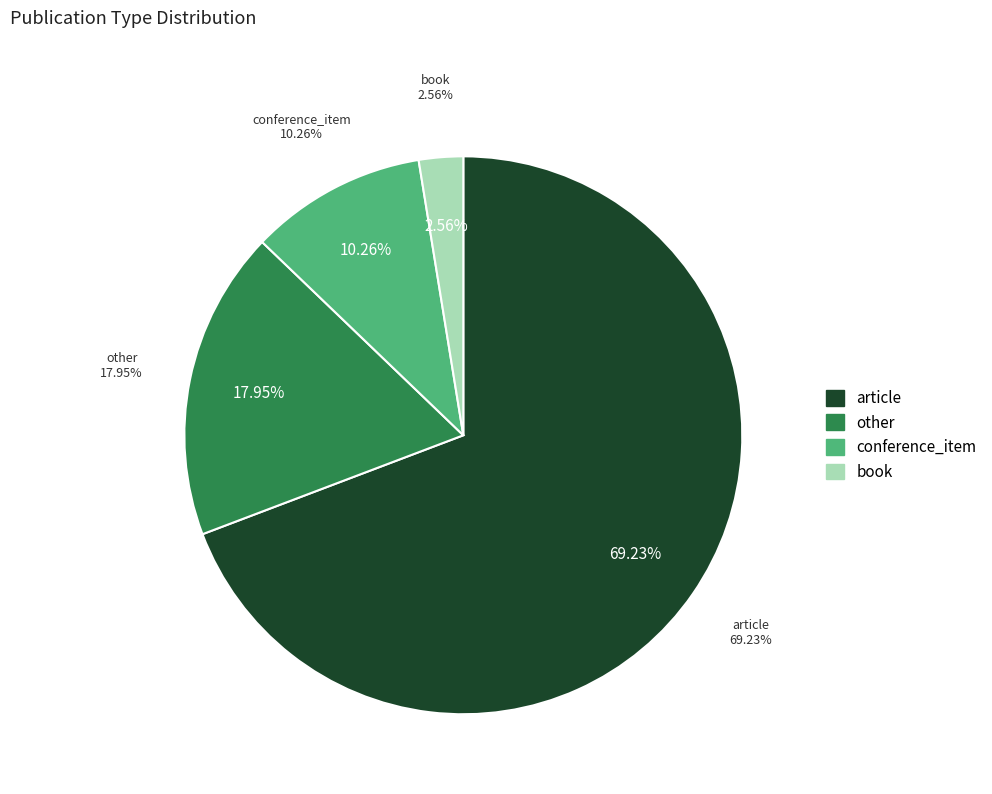

Is conference_item the majority of the pie?

No